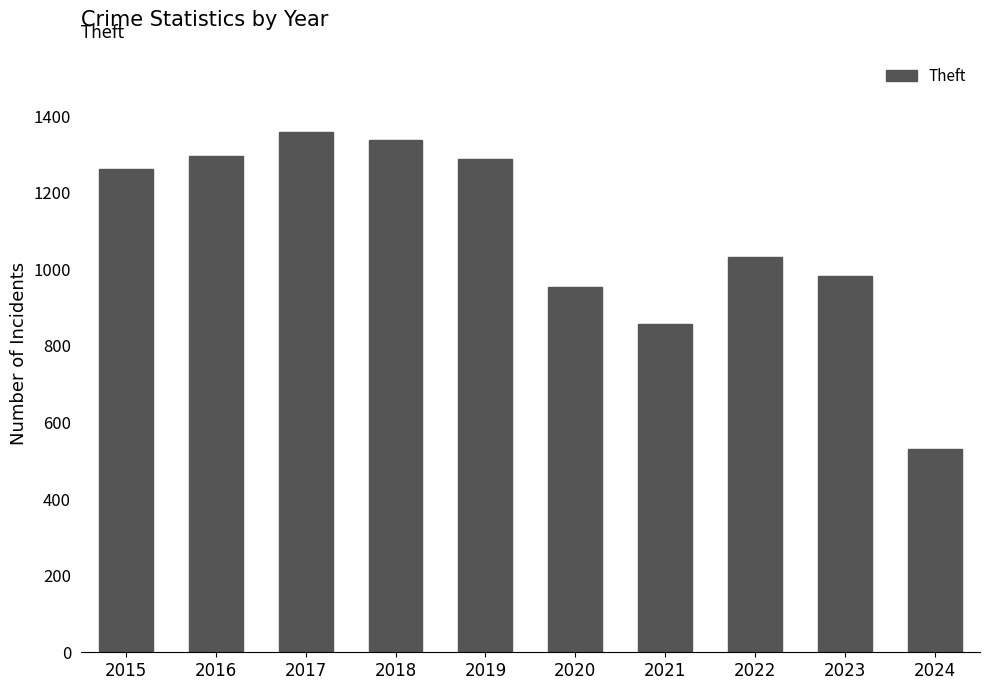

What is the value of the 2nd bar from the left?

1297